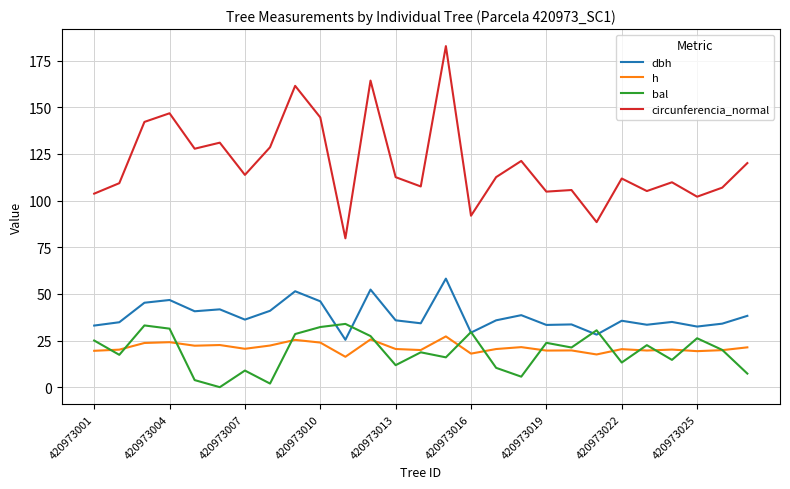

Which series has the largest total across all categories?

circunferencia_normal